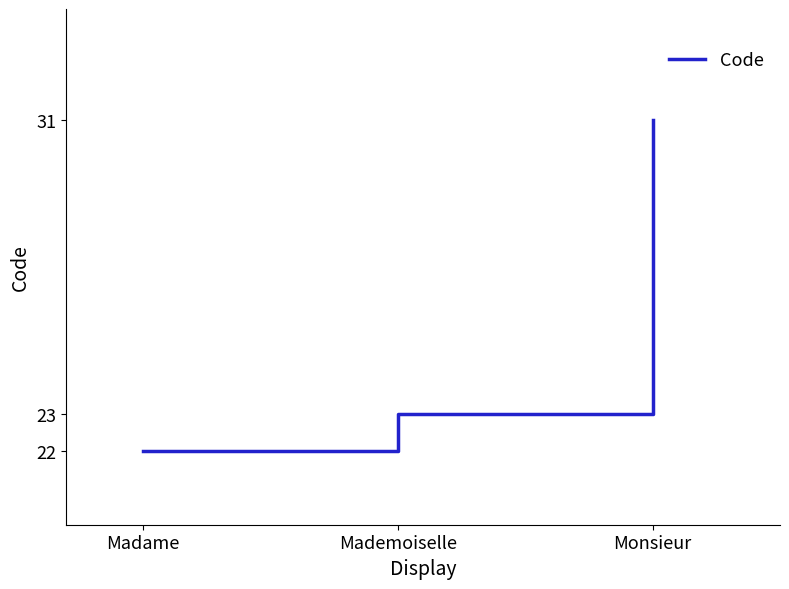

Where is the data nearest to the value 26?

Mademoiselle